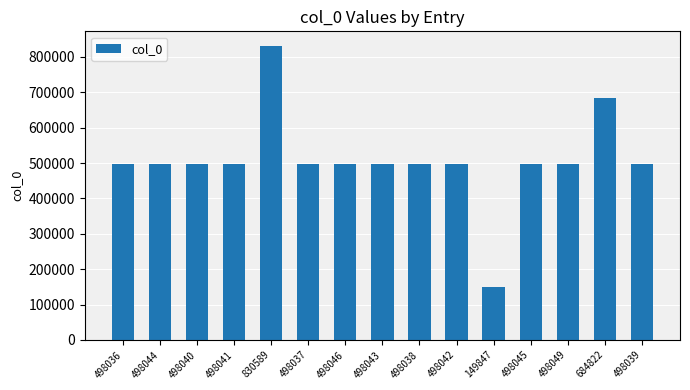

What is the ratio of the value at 498041 to the value at 498046?

1.0